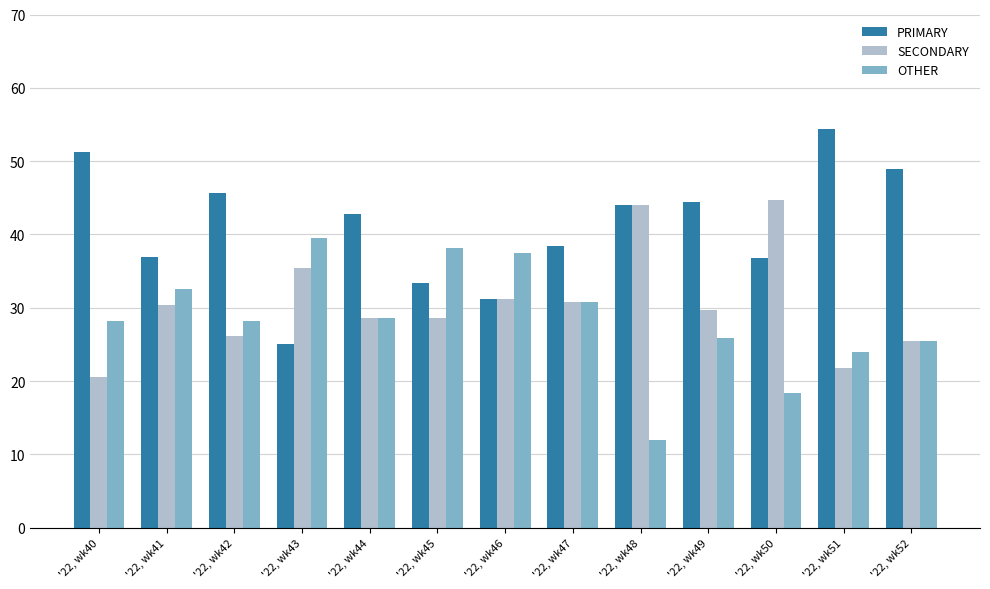

True or false: PRIMARY has a value of 9.7 at '22, wk46.

False